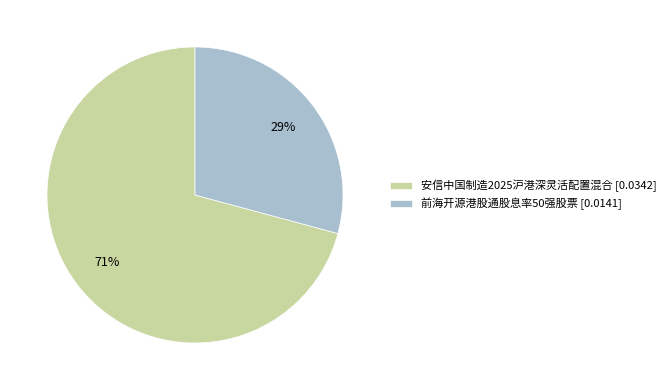

What is the smallest slice in the pie chart?

前海开源港股通股息率50强股票